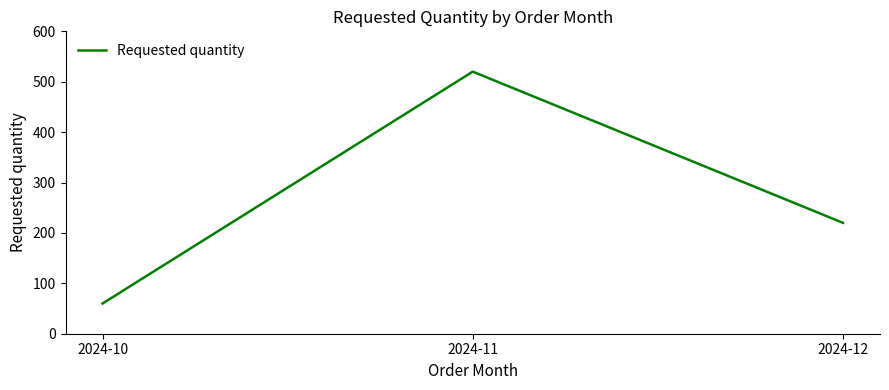

Which category has the highest value across all series?

2024-11